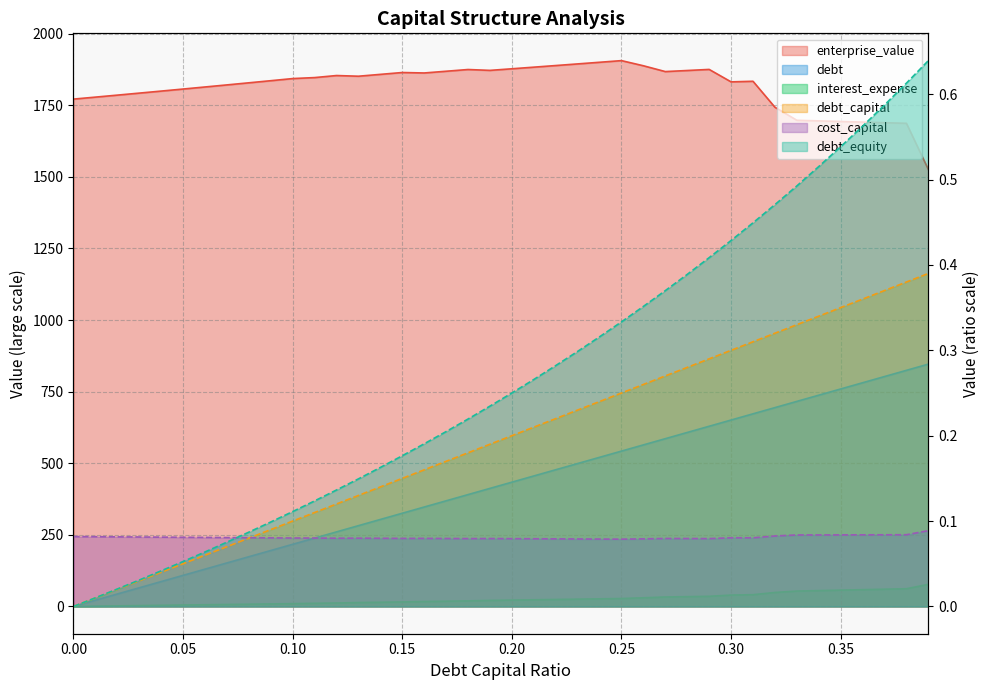

List the labels in order of interest_expense value, smallest first.

0.0, 0.01, 0.02, 0.03, 0.04, 0.05, 0.06, 0.07, 0.08, 0.09, 0.1, 0.11, 0.12, 0.13, 0.14, 0.15, 0.16, 0.17, 0.18, 0.19, 0.2, 0.21, 0.22, 0.23, 0.24, 0.25, 0.26, 0.27, 0.28, 0.29, 0.3, 0.31, 0.32, 0.33, 0.34, 0.35, 0.36, 0.37, 0.38, 0.39